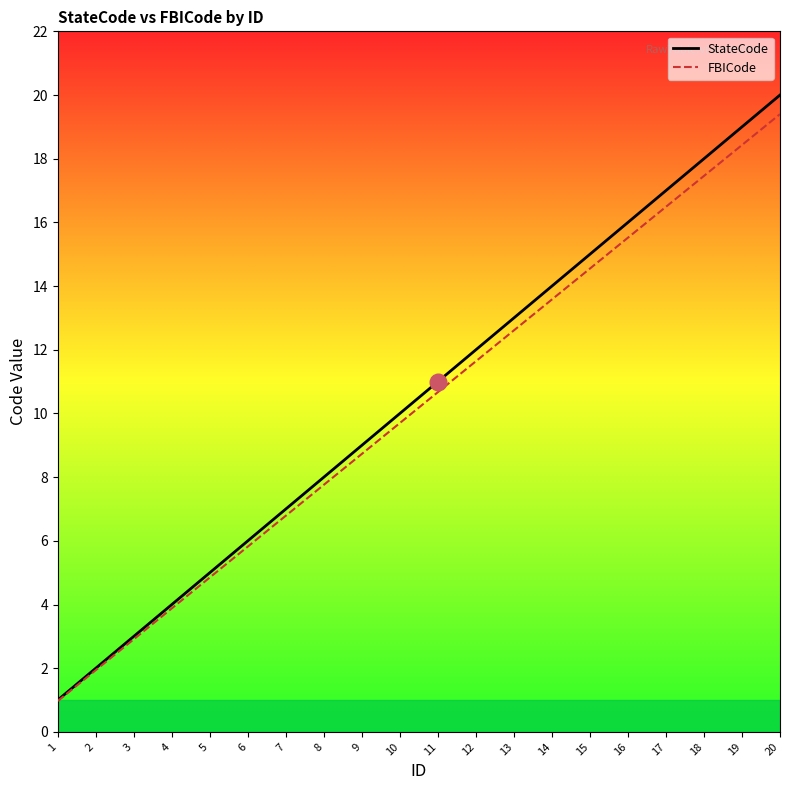

The value of FBICode at 16 is 15.5. True or false?

True